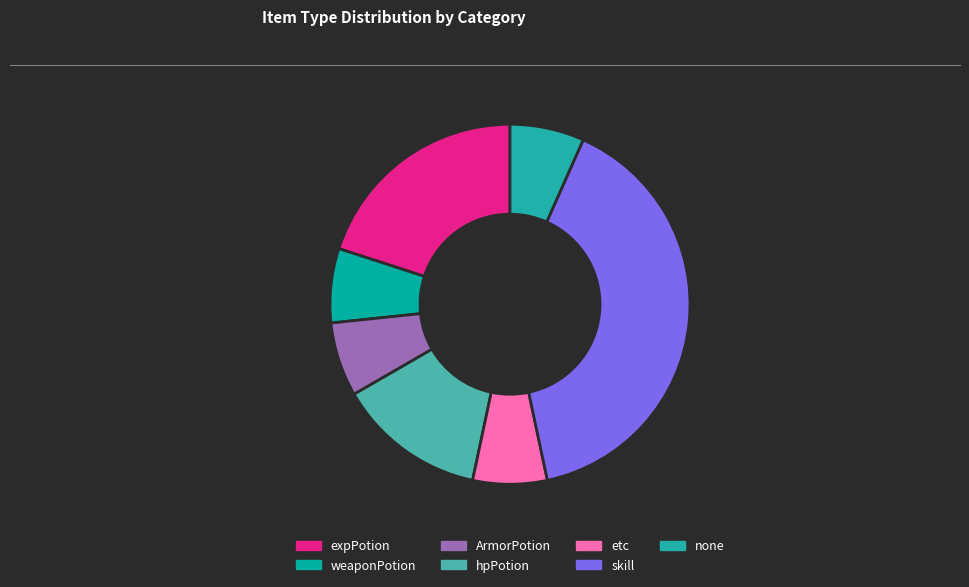

The none slice represents 21% of the pie. True or false?

False